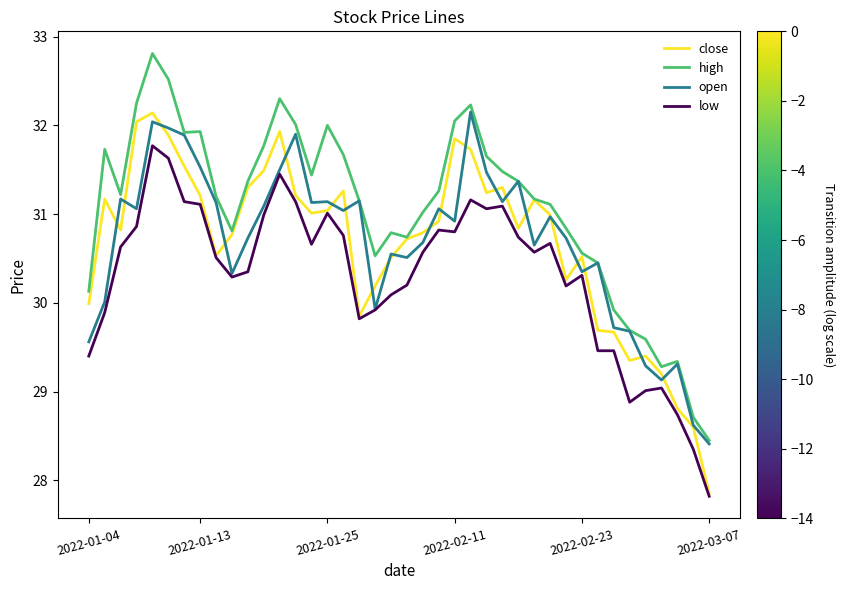

What are all the series names shown in the legend?

close, high, open, low